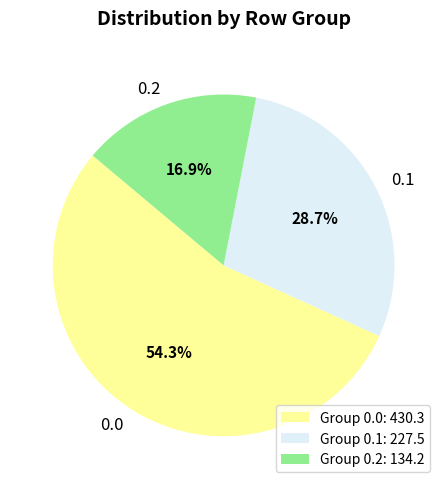

How much of the chart is everything except 0.1?

71.3%